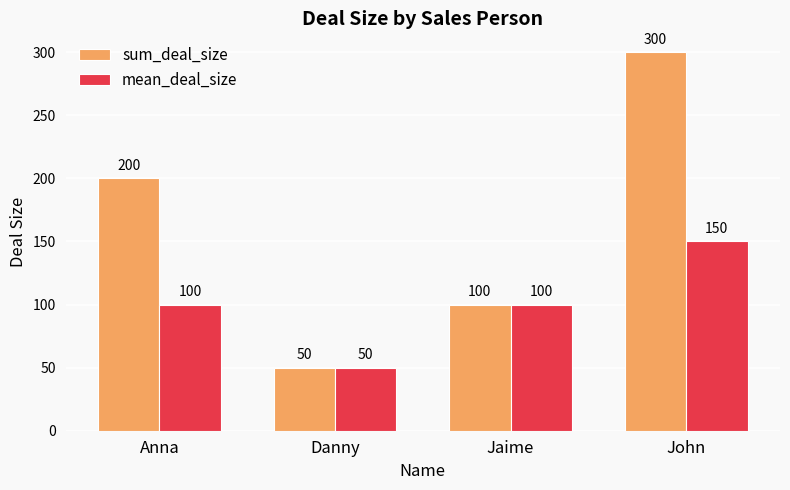

Count the number of data series in this chart.

2